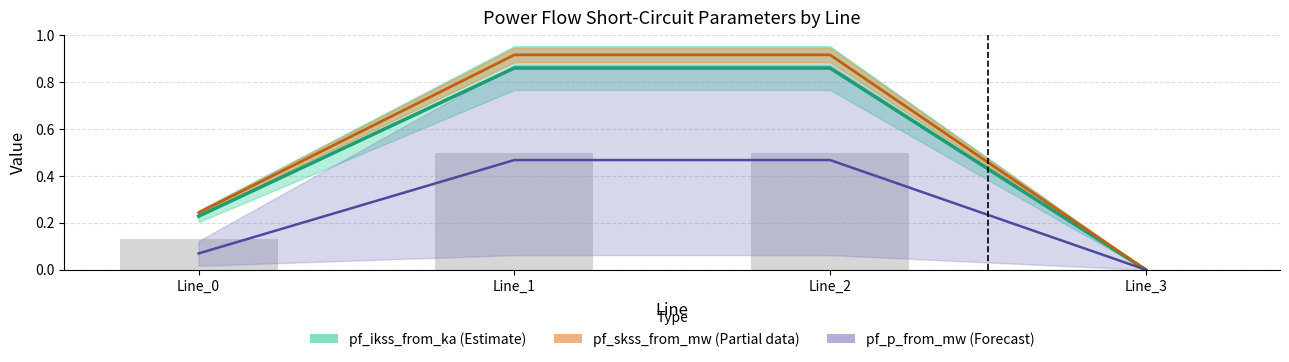

Reading right to left, list all the values displayed in this chart.

pf_ikss_to_ka: 0.0	0.9	0.9	0.2
pf_skss_to_mw: 0.0	0.9	0.9	0.2
pf_ip_to_ka: 0.0	0.5	0.5	0.1